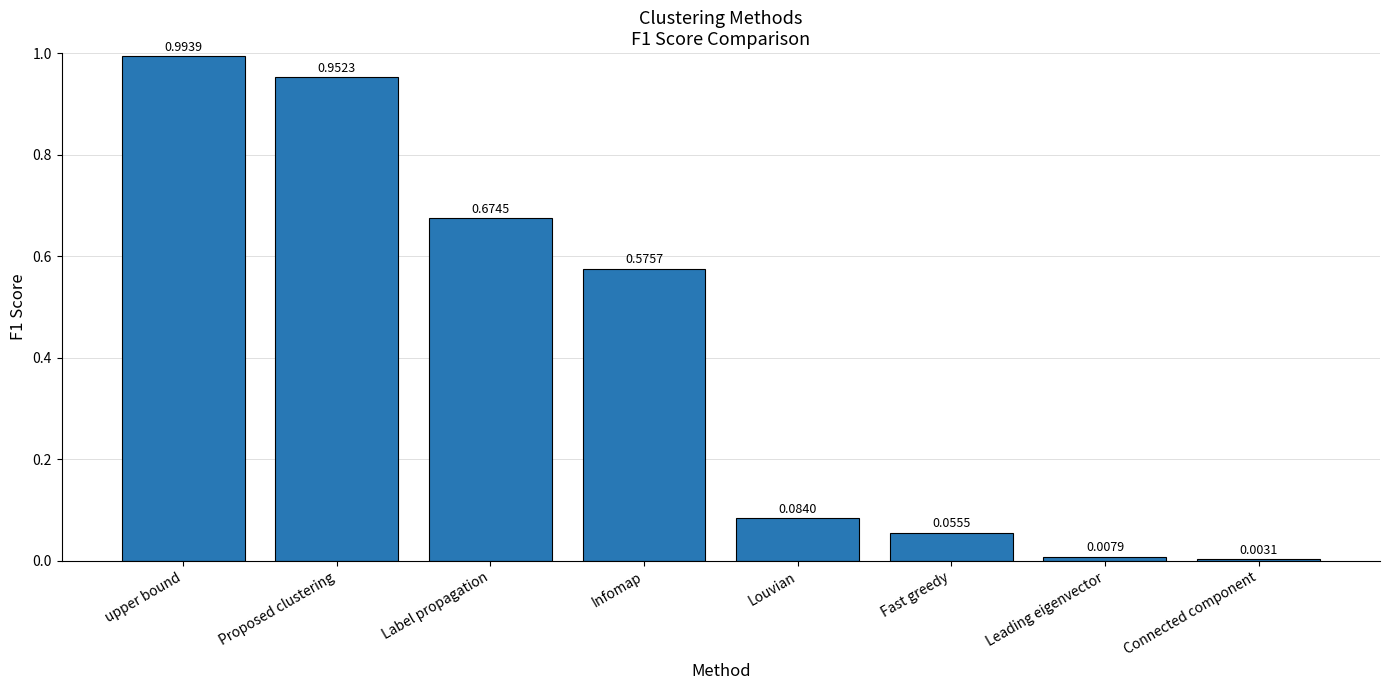

Between Connected component and Label propagation, which is larger?

Label propagation